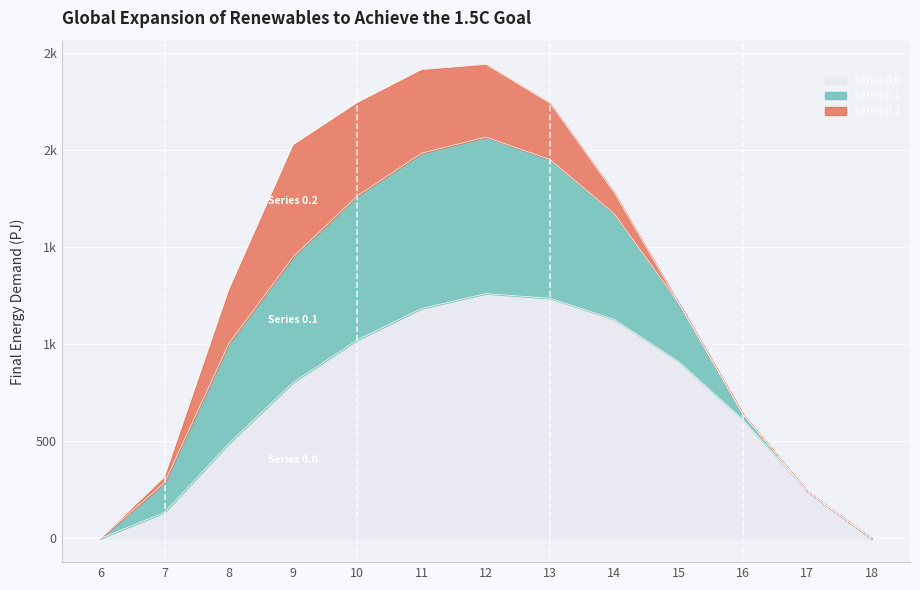

True or false: Series 0.2 has a value of 480.7 at 10.

True